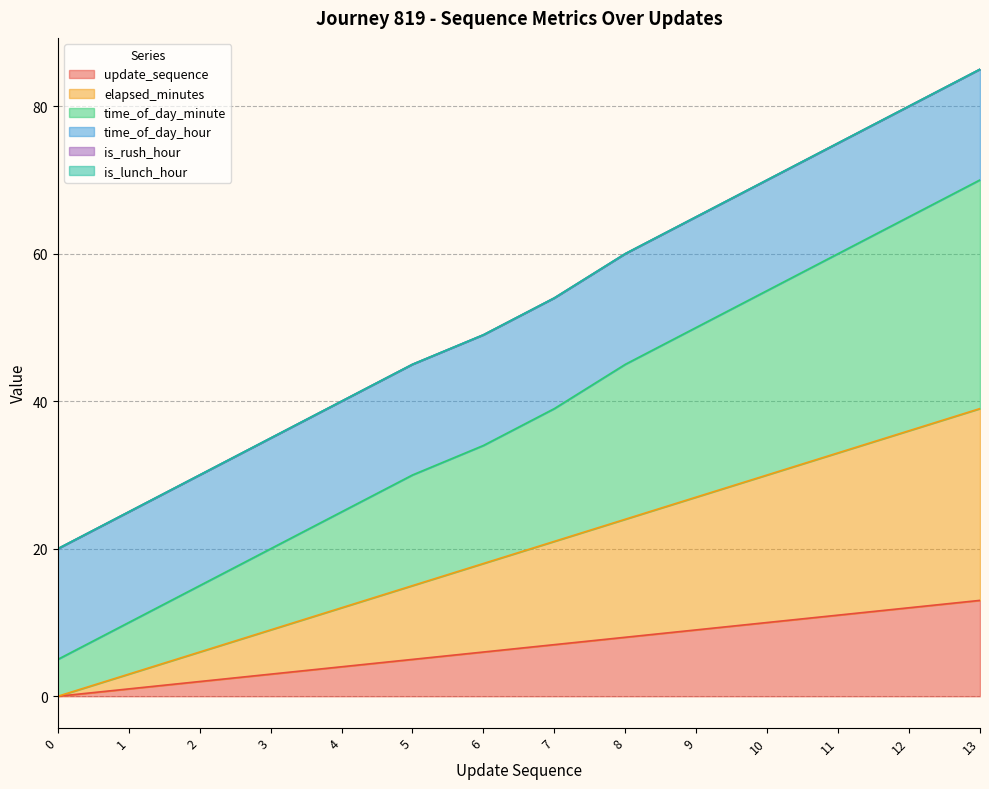

Does the chart display data point markers on the line(s)?

No